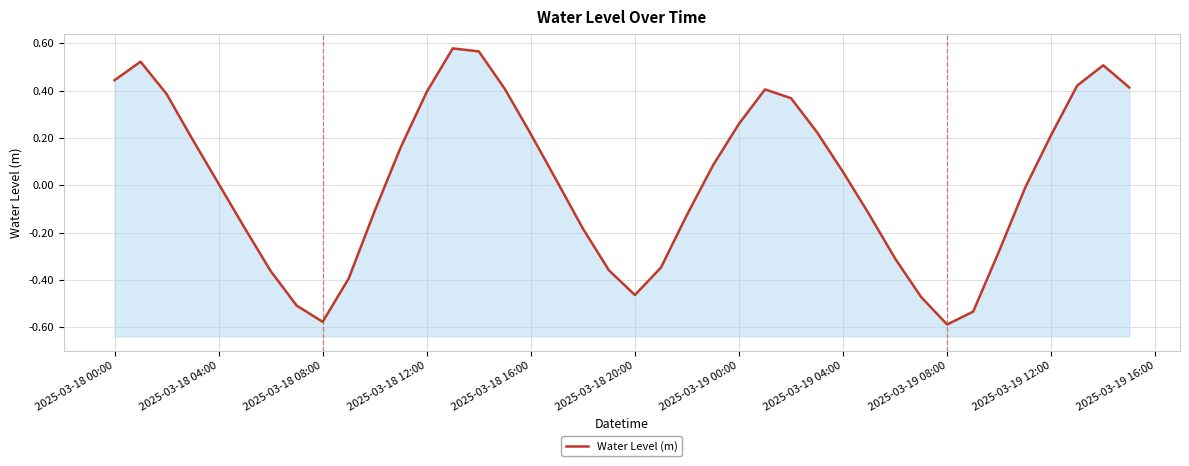

What is the sum of all values?

0.9